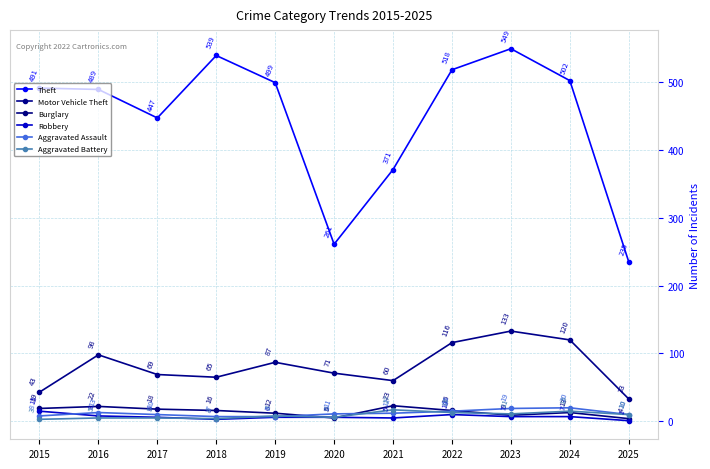

What is the total value across all series at 2022?

688